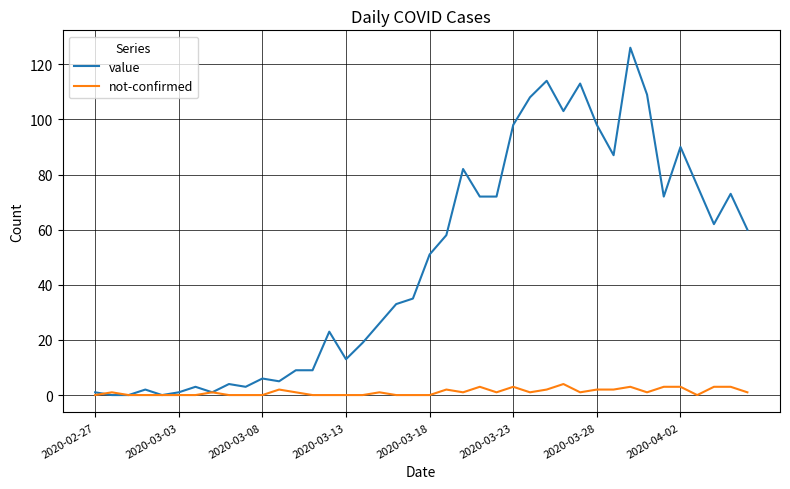

Rank the series by their average value, from lowest to highest.

not-confirmed, value